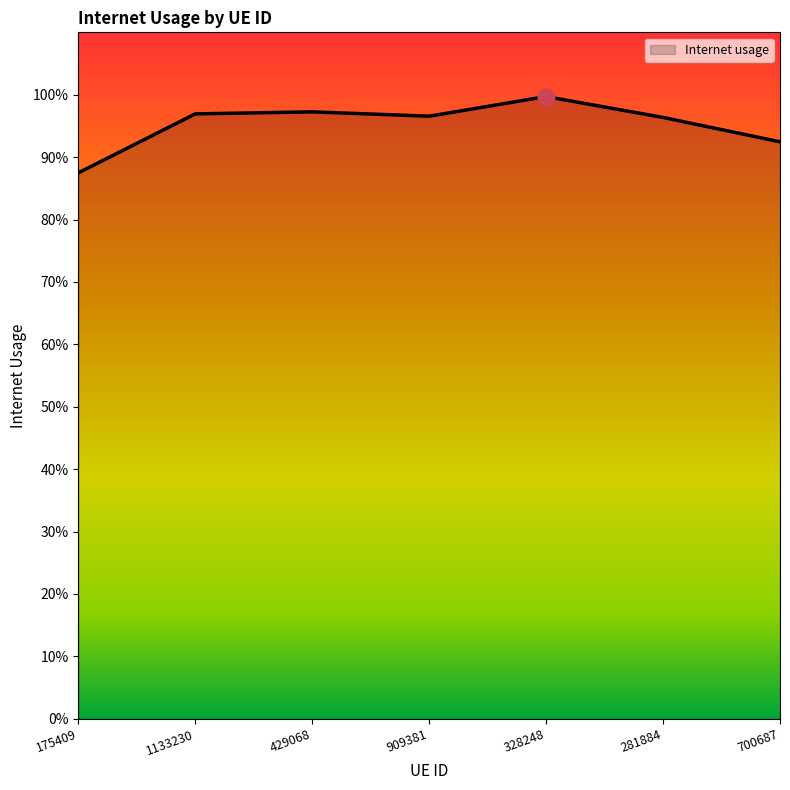

What value does the data have at 328248?

1.0